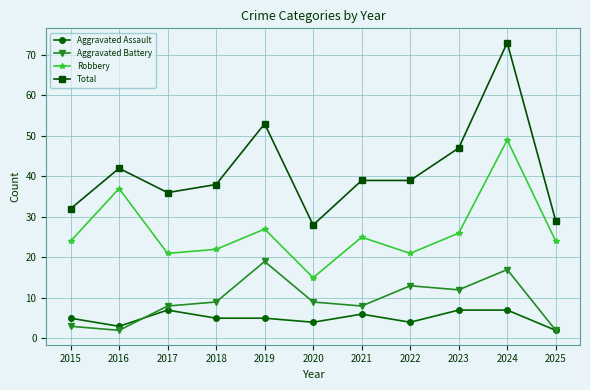

Which series has the largest range (max minus min)?

Total